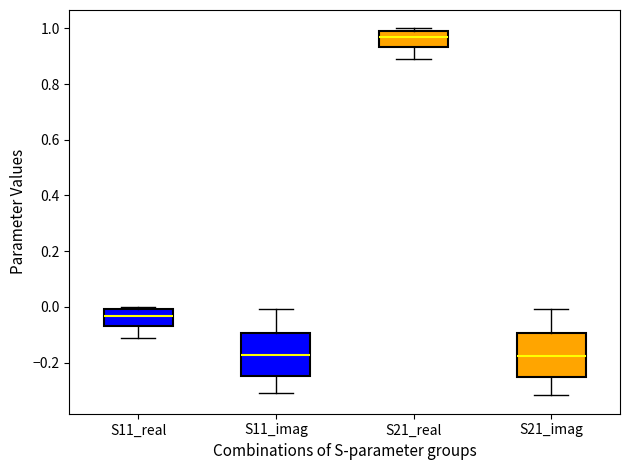

Reading left to right, read every box against the y-axis: the position of its median line, the range the box covers, and the ends of its whiskers. The values are not printed on the chart, so give them approximately, as read against the axis.

S11_real: median -0.04, box -0.06 to 0.00, whiskers -0.12 to 0.00 (just above the box's upper edge)
S11_imag: median -0.18, box -0.24 to -0.10, whiskers -0.32 to 0.00
S21_real: median 0.96, box 0.94 to 1.00, whiskers 0.88 to 1.00 (just above the box's upper edge)
S21_imag: median -0.18, box -0.26 to -0.10, whiskers -0.32 to 0.00